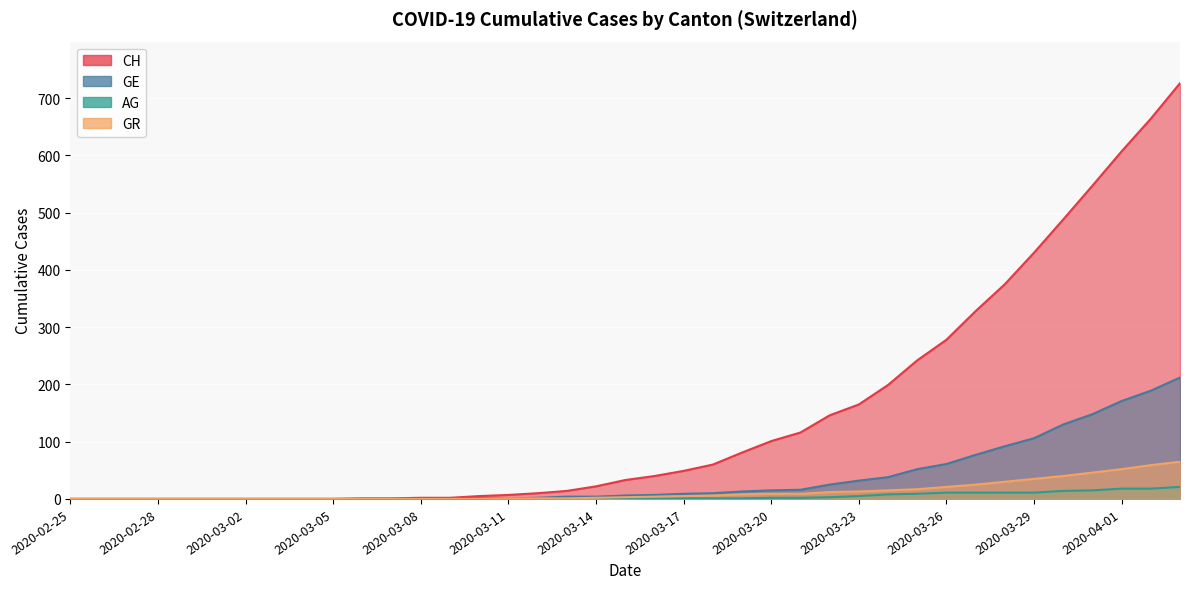

Which series has the largest range (max minus min)?

CH